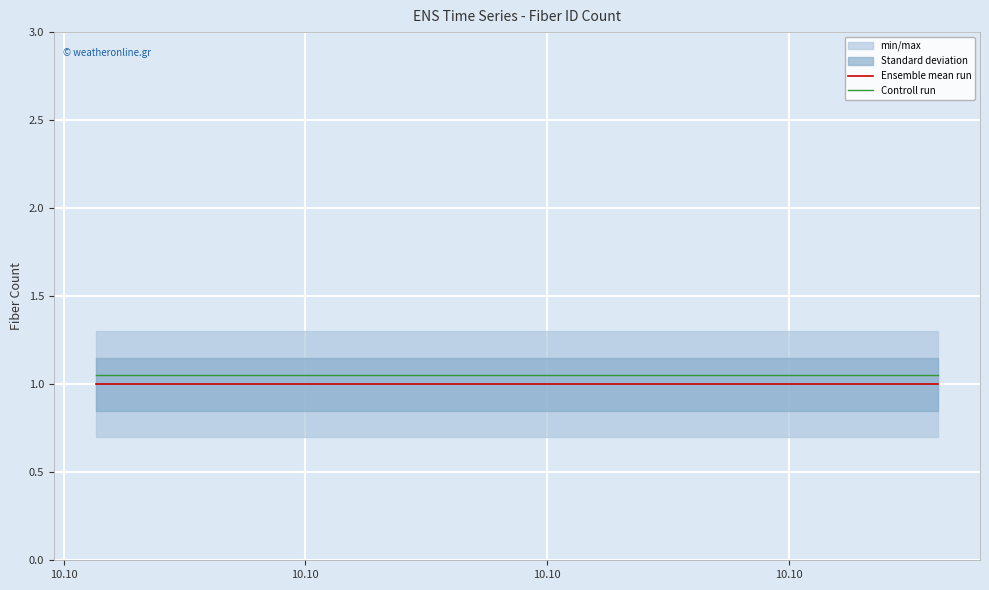

Count the number of categories in the chart.

3